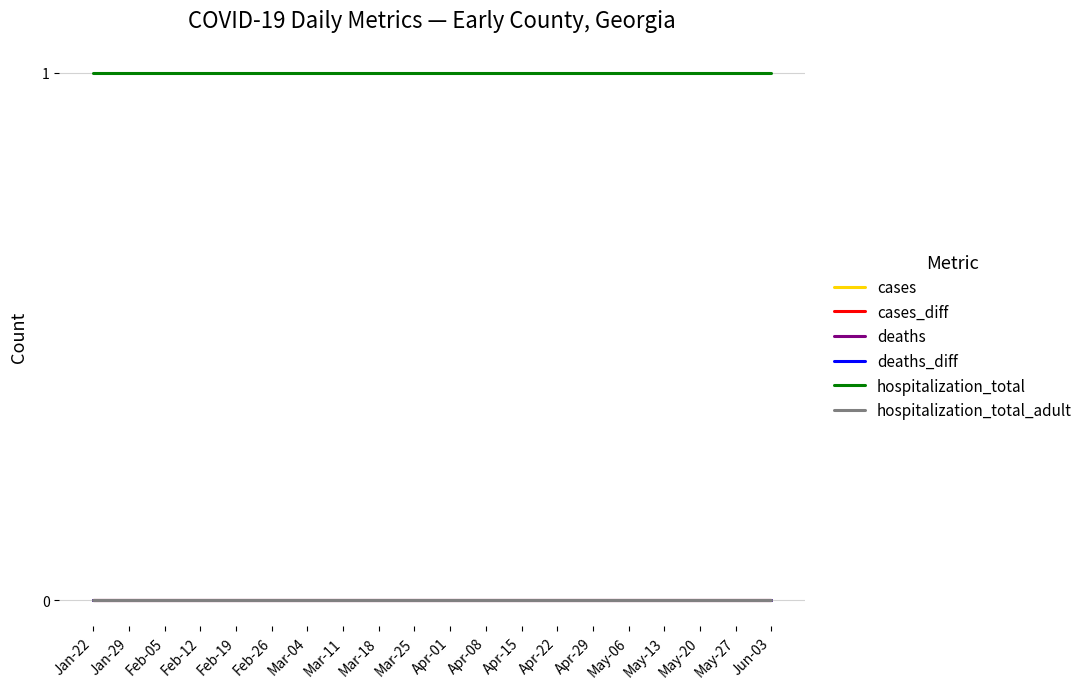

Is this an area chart (filled region under the line)?

No